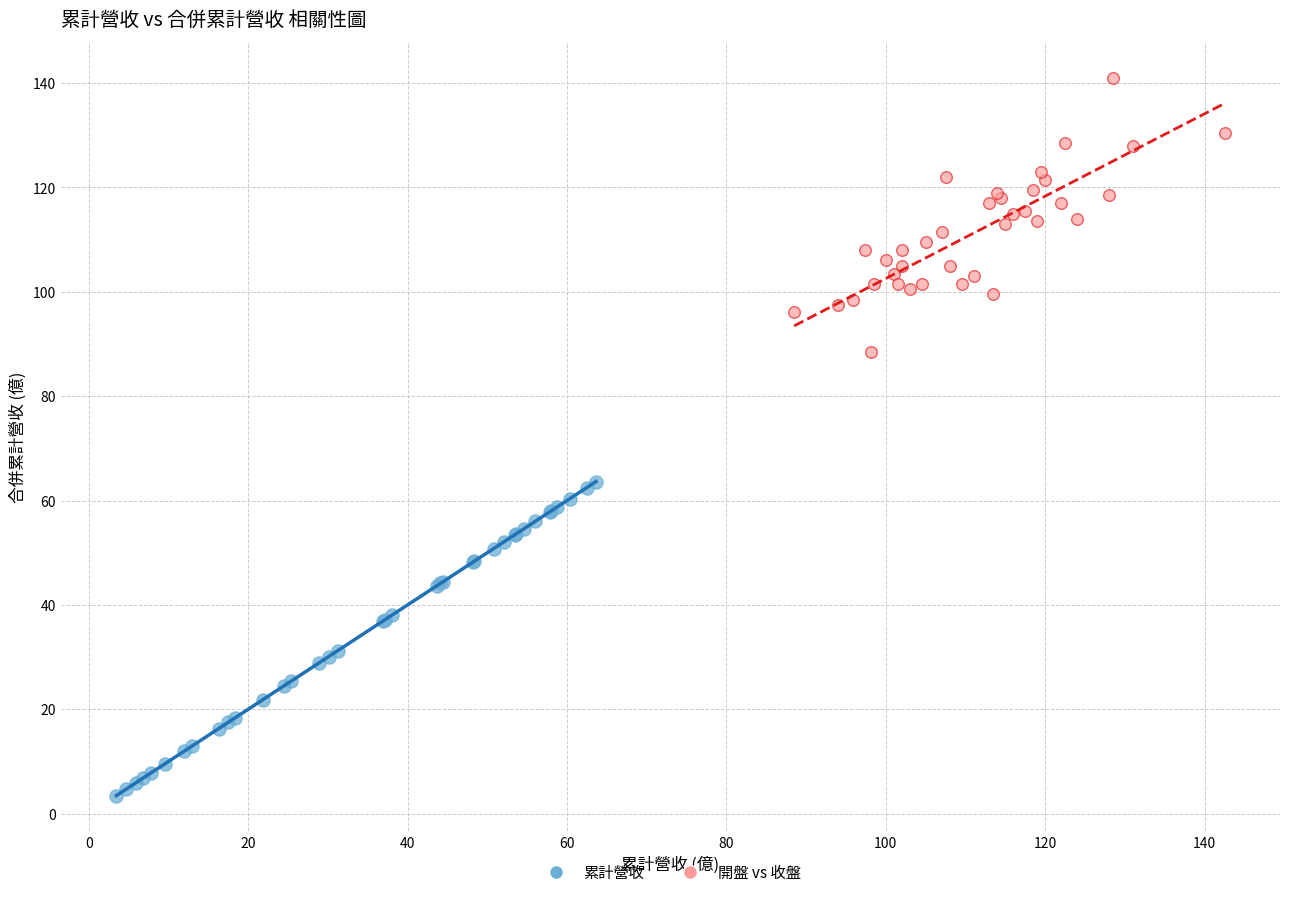

Which series has the widest spread of Y values?

累計營收